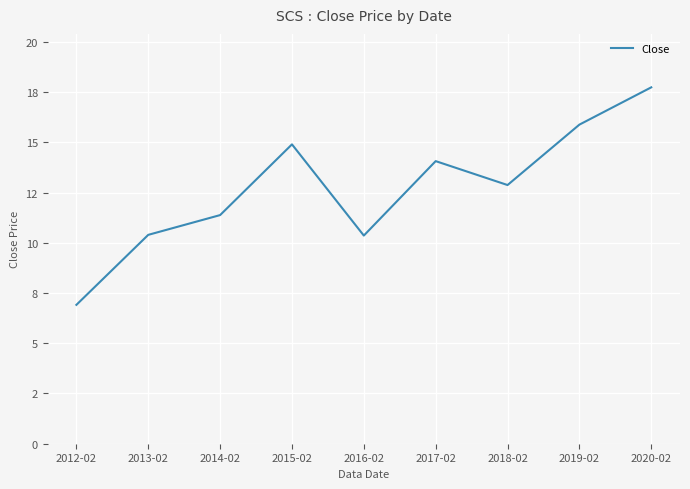

At which label does the data first exceed 12?

2015-02